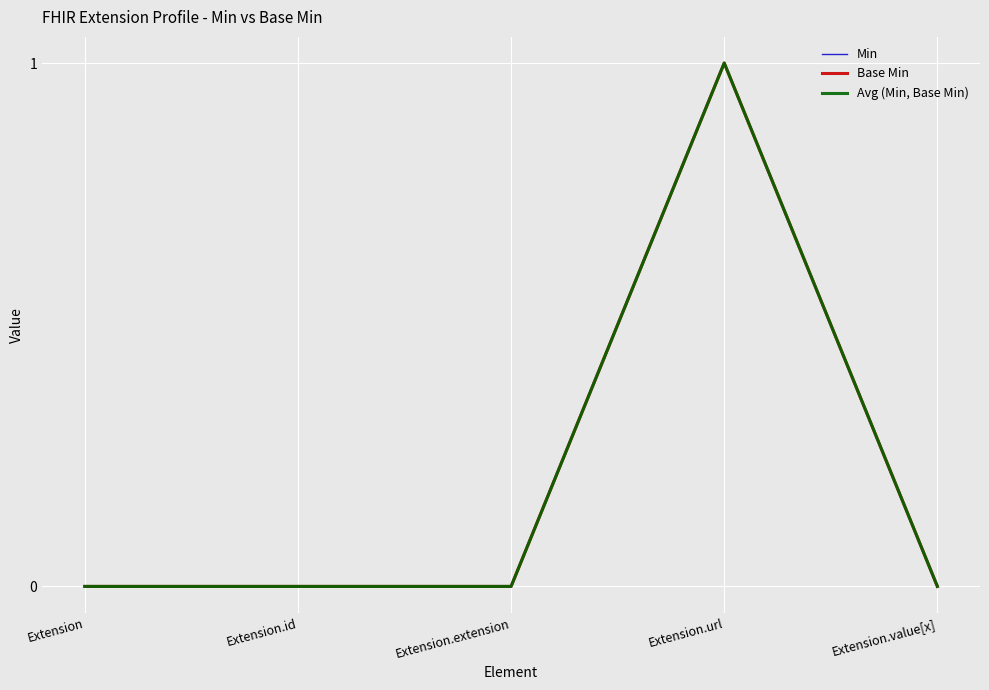

Is this an area chart (filled region under the line)?

No